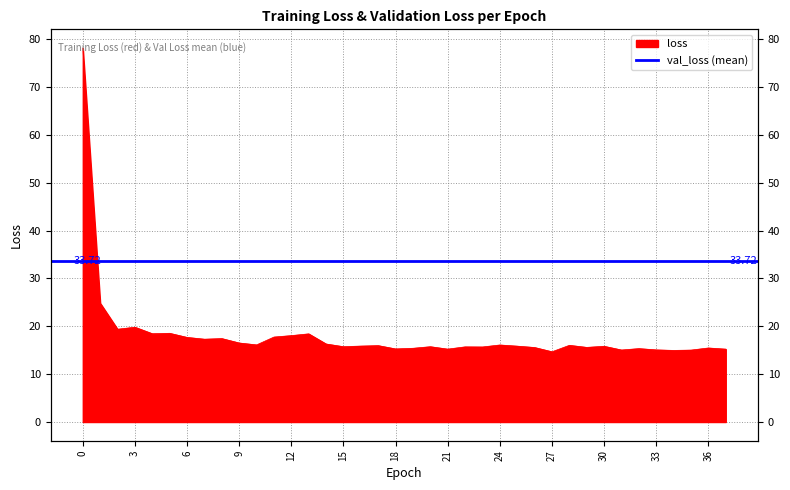

Rank the categories by value from highest to lowest.

0, 1, 3, 2, 5, 4, 13, 12, 11, 6, 8, 7, 9, 14, 10, 24, 28, 17, 16, 25, 30, 15, 20, 22, 23, 29, 26, 36, 19, 32, 18, 21, 37, 33, 31, 35, 34, 27